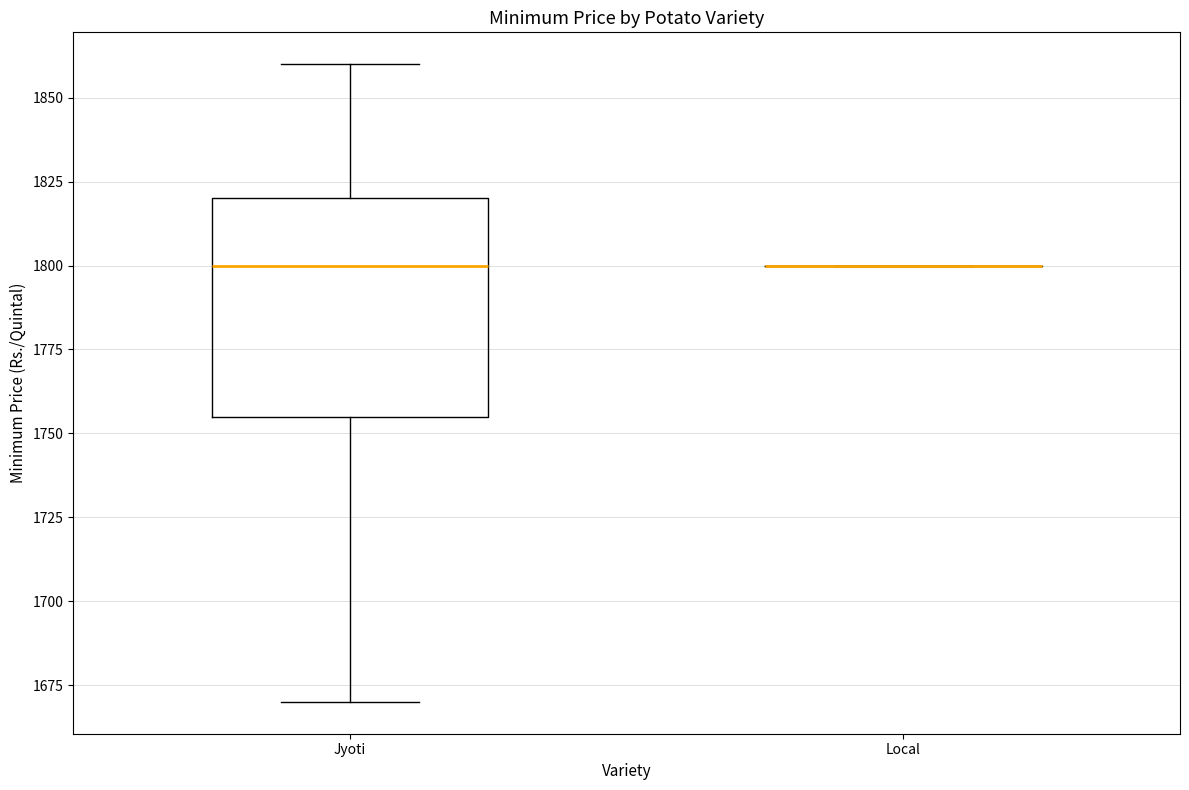

Which box is the tallest, from its lower edge to its upper edge?

Jyoti